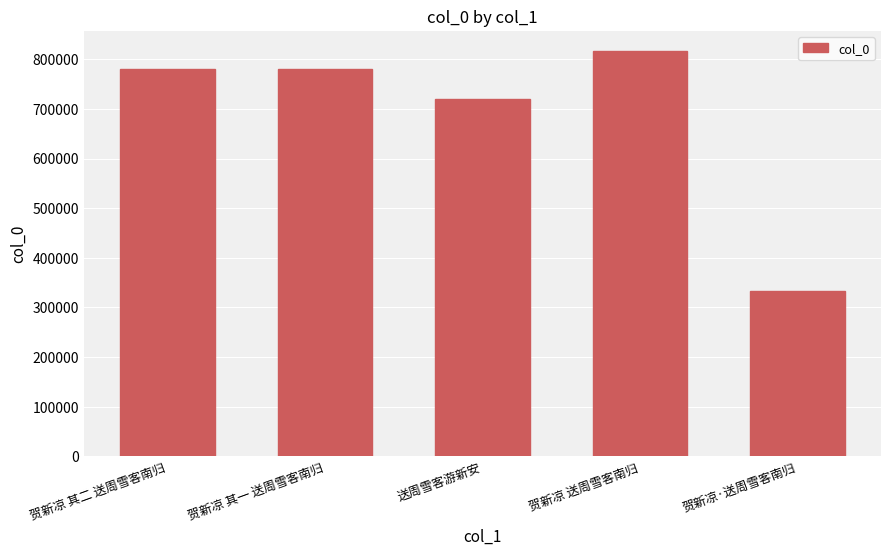

Which label corresponds to the largest value in the chart?

贺新凉 送周雪客南归